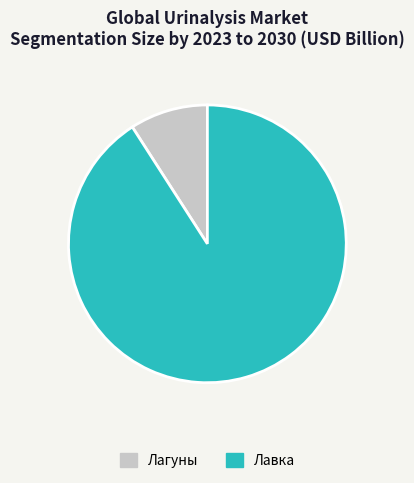

Which slice is the smallest?

Лагуны